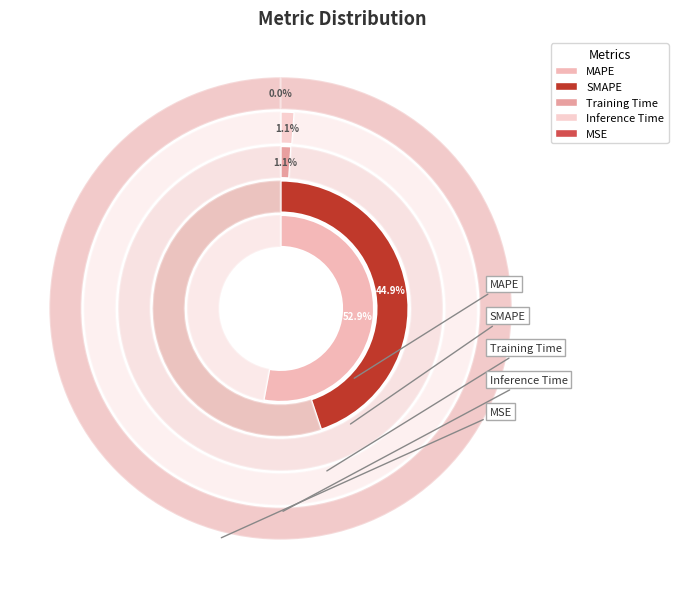

Does any single category account for the majority?

Yes